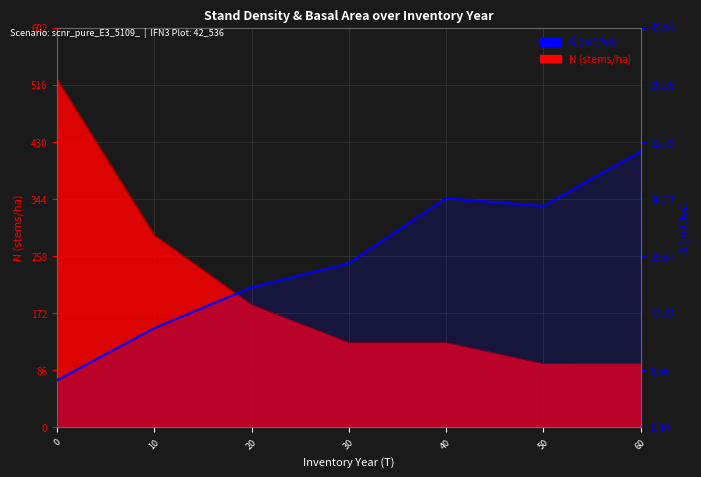

Rank the categories by value from lowest to highest.

0, 10, 20, 30, 50, 40, 60